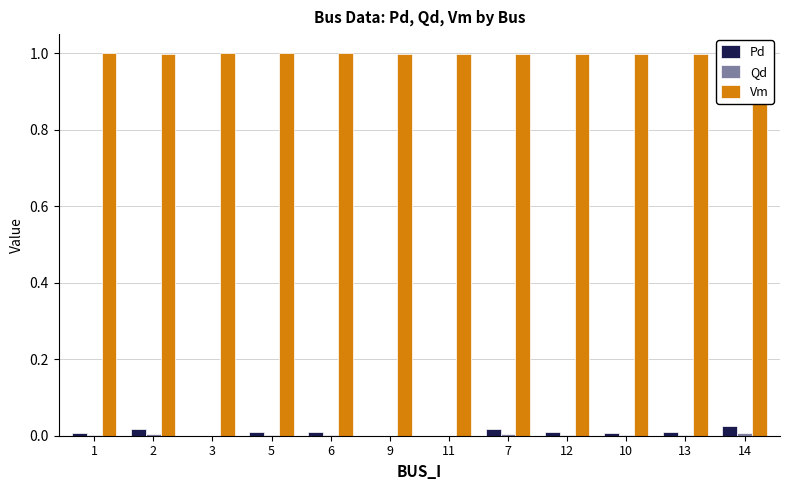

What is the difference between the highest and lowest values at 11?

1.0